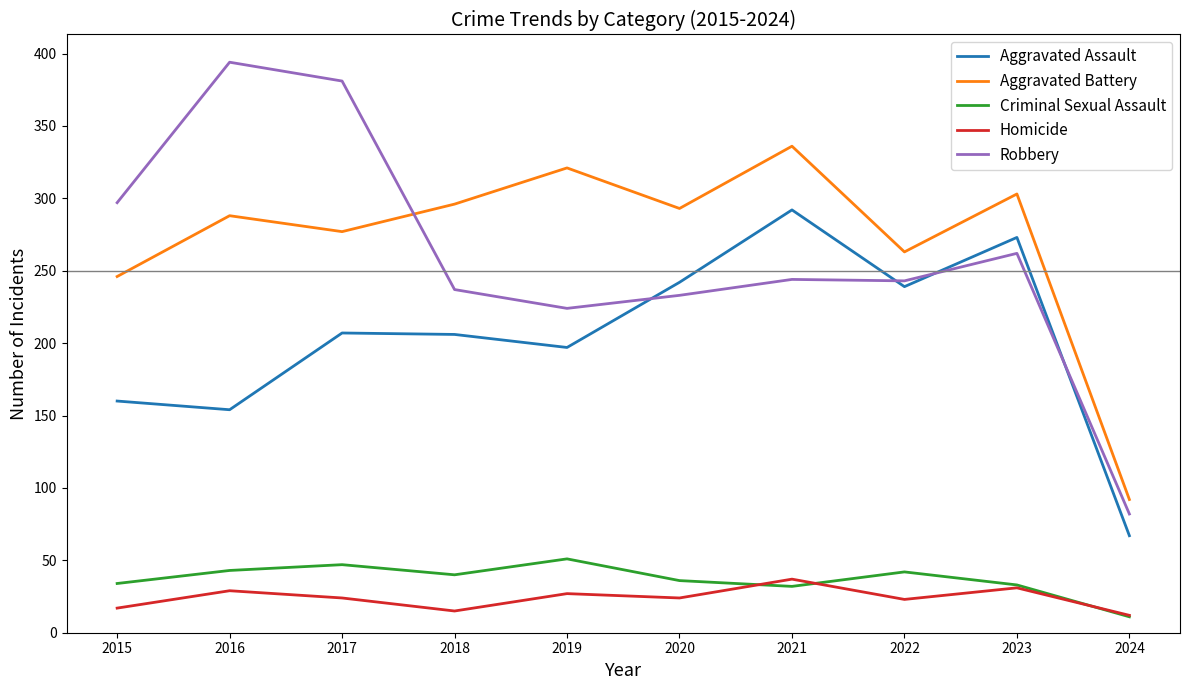

Where is Robbery nearest to the value 238?

2018